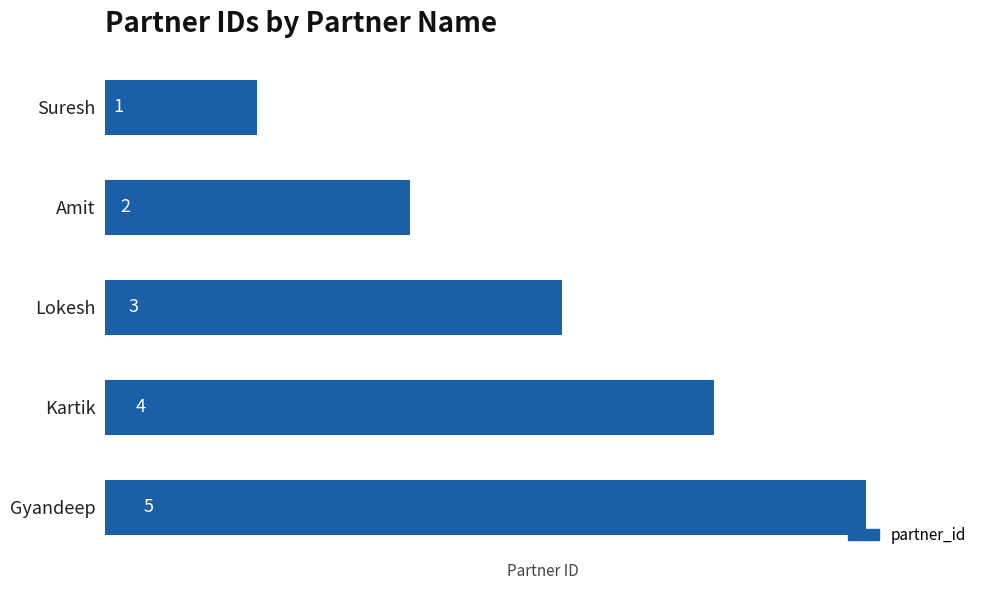

What is the difference between the second highest and minimum values?

3